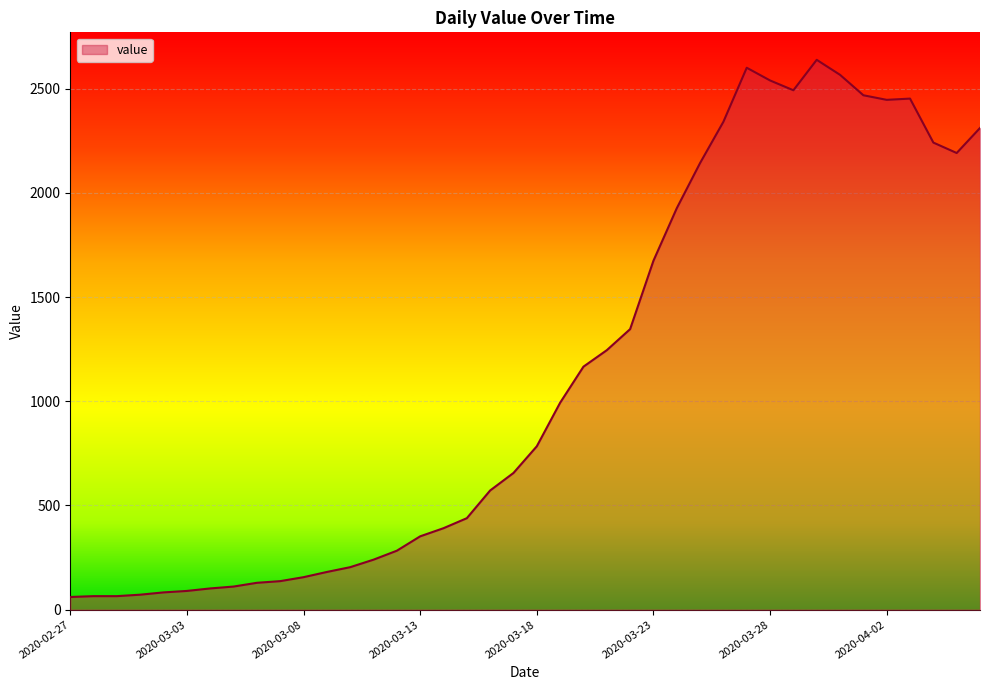

What is the difference between the maximum and minimum values?

2577